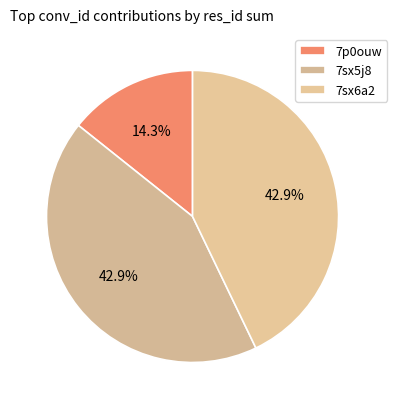

Between 7p0ouw and 7sx5j8, which is larger?

7sx5j8